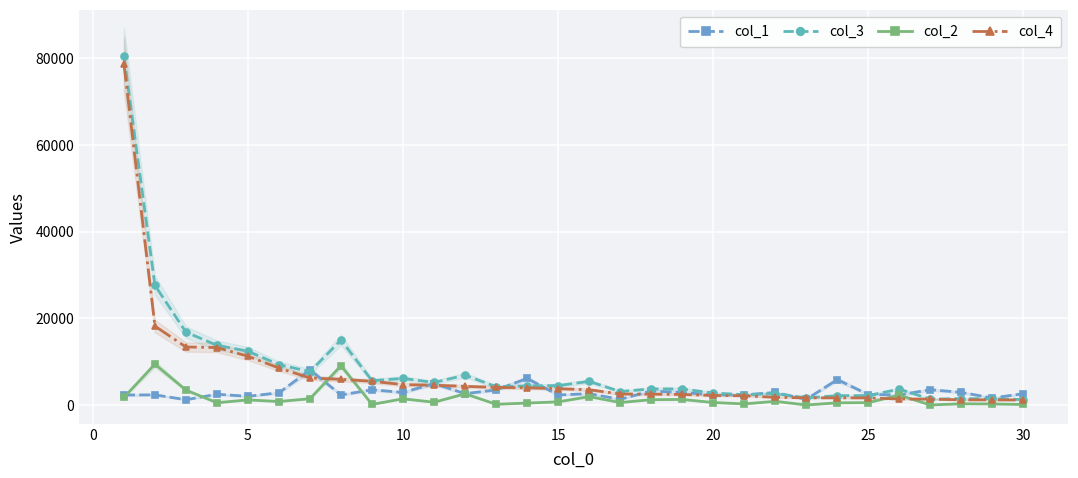

Reading left to right, list all the values displayed in this chart.

col_1: 2303	2330	1216	2475	2002	2823	8069	2317	3514	2886	4938	2618	3474	6116	2308	2610	1303	3231	2887	2357	2344	2883	1304	5854	2412	2324	3519	2912	1605	2603
col_3: 80395	27591	16801	13761	12408	9308	7688	14976	5600	6124	5188	6879	4218	4405	4475	5447	3107	3713	3703	2759	2377	2609	1650	2148	2173	3659	1346	1471	1421	1261
col_2: 1743	9401	3429	521	1167	798	1452	9061	135	1430	629	2582	163	441	719	1930	567	1220	1274	571	248	842	0	498	541	2277	0	280	242	114
col_4: 78652	18190	13372	13240	11241	8510	6236	5915	5465	4694	4559	4297	4055	3964	3756	3517	2540	2493	2429	2188	2129	1767	1650	1650	1632	1382	1346	1191	1179	1147